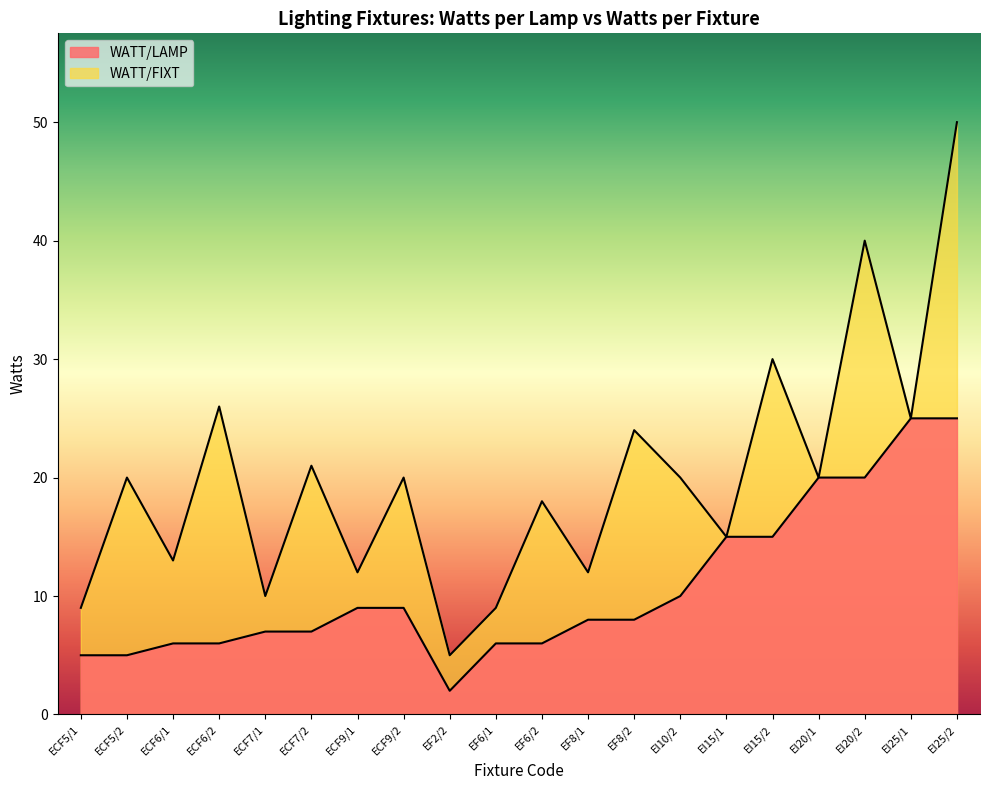

Which series has the largest total across all categories?

WATT/FIXT